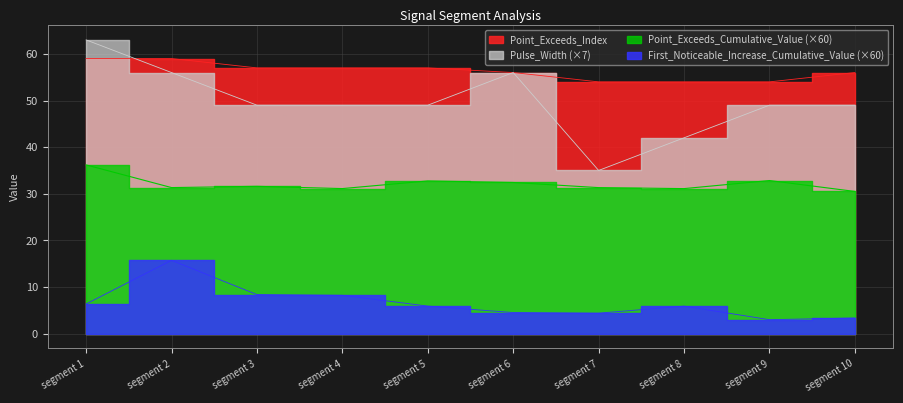

What is the difference between the maximum and second lowest values in the Pulse_Width series?

21.0